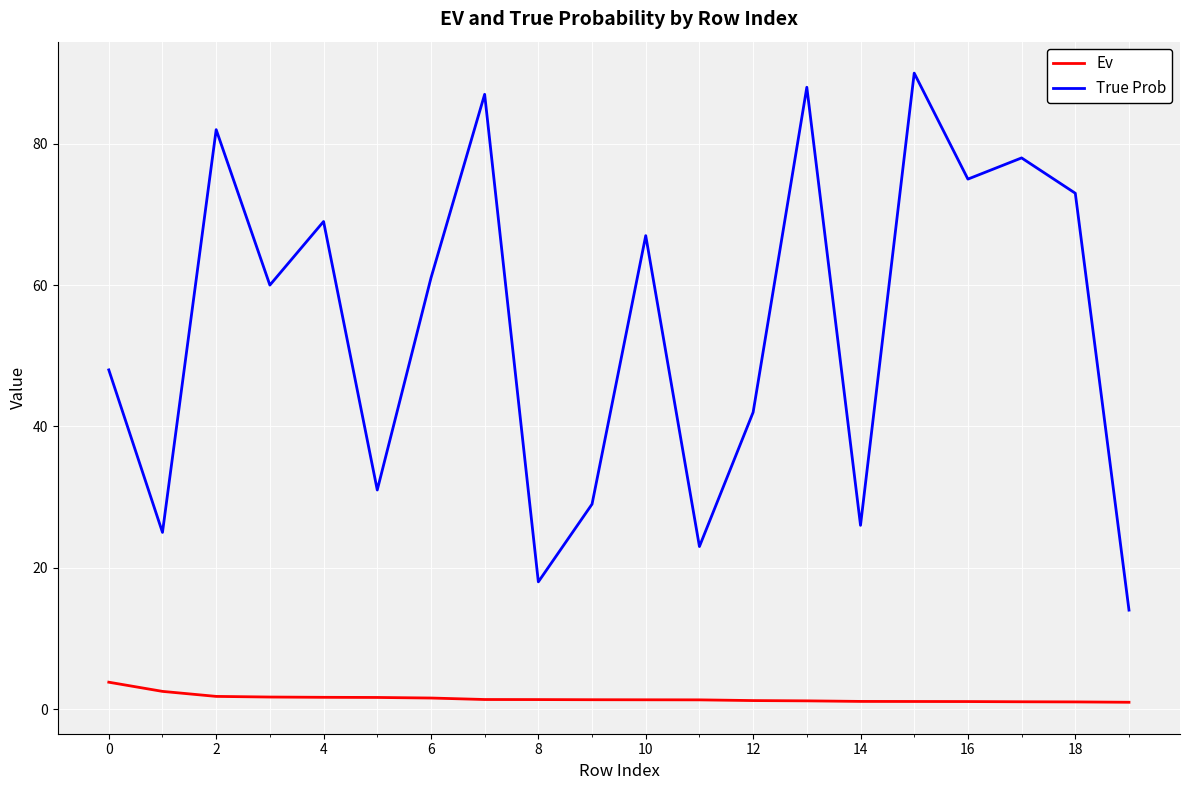

What is the minimum value for True Prob?

14.0